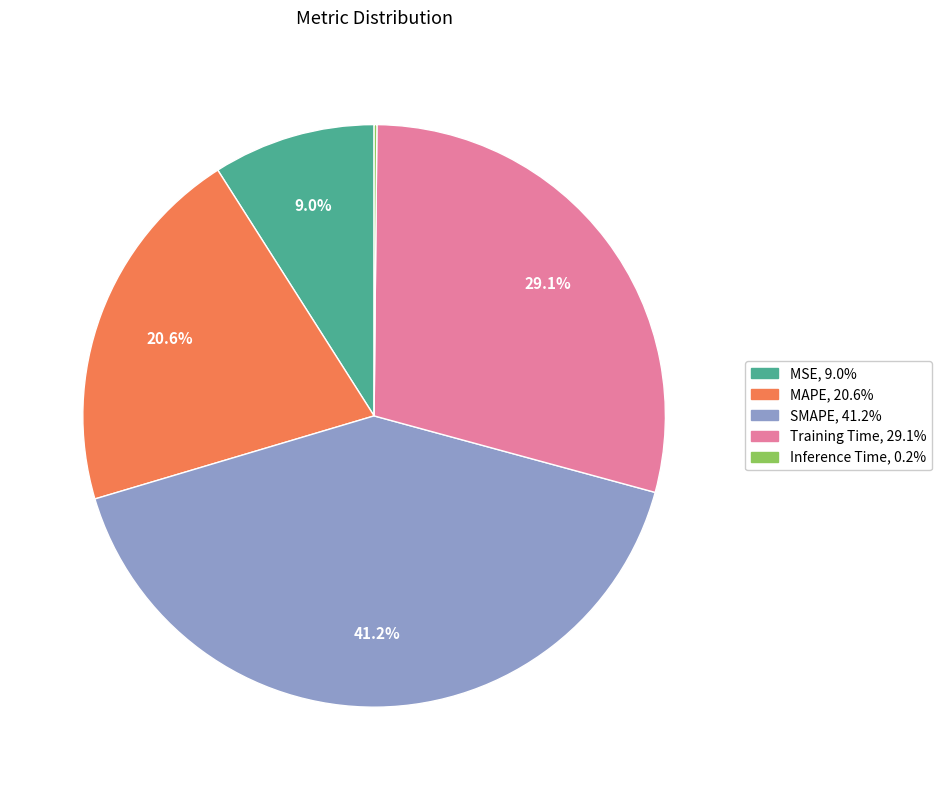

Is there a majority slice in this chart?

No